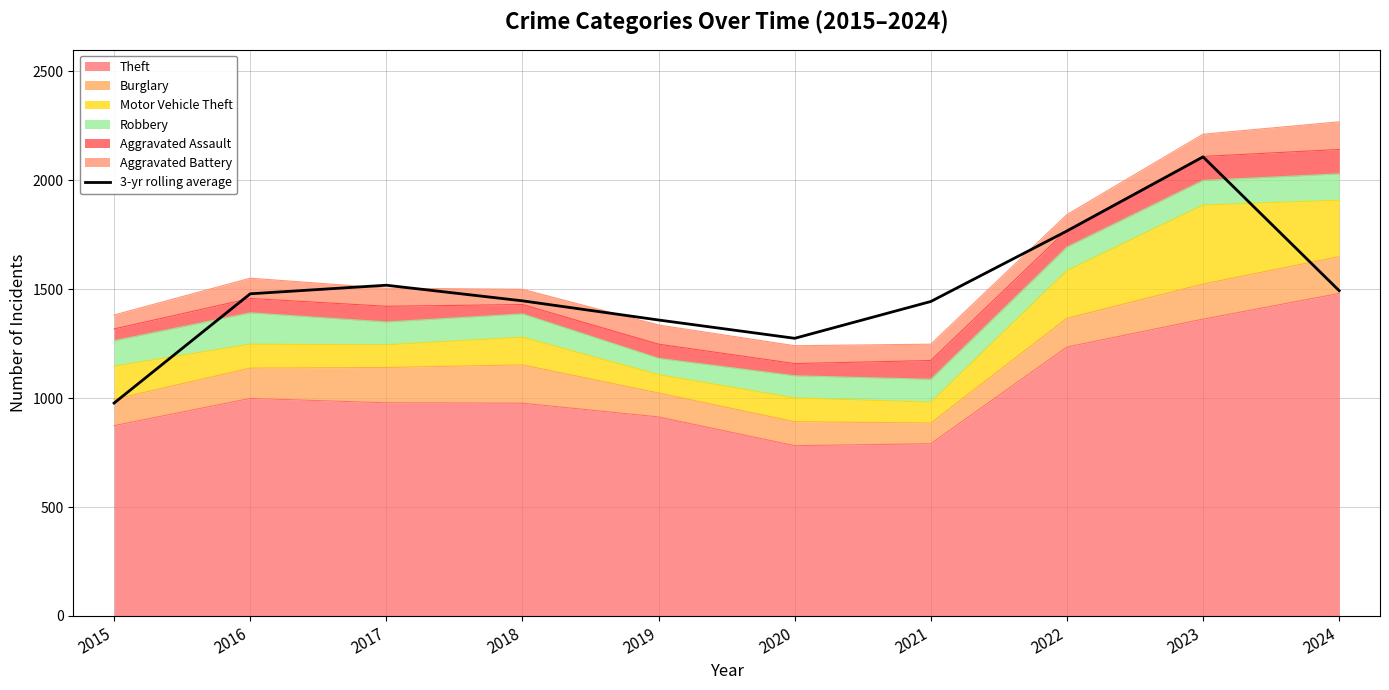

Between 2024 and 2020, which is larger?

2024